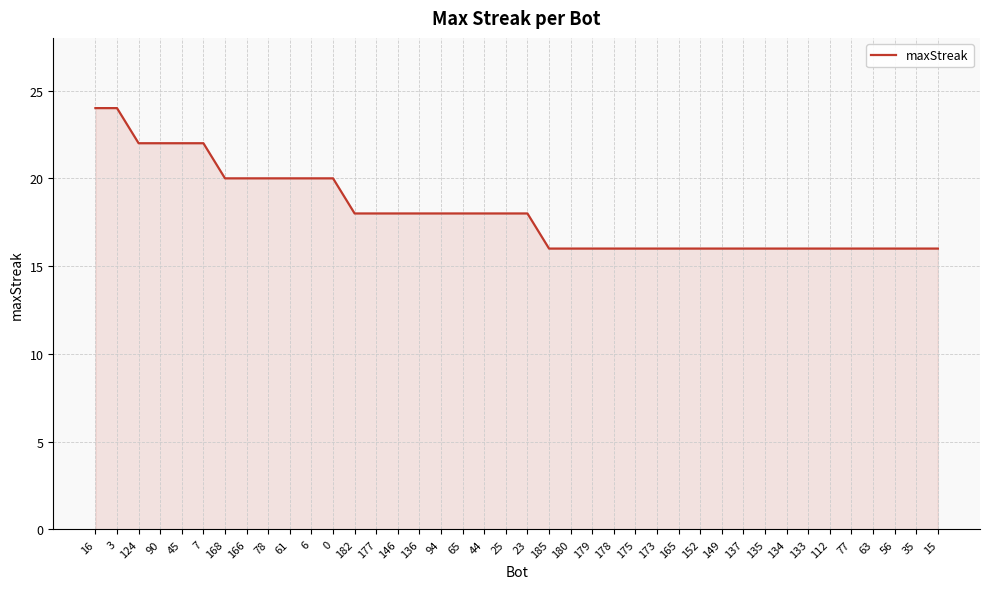

What value does the data have at 178?

16